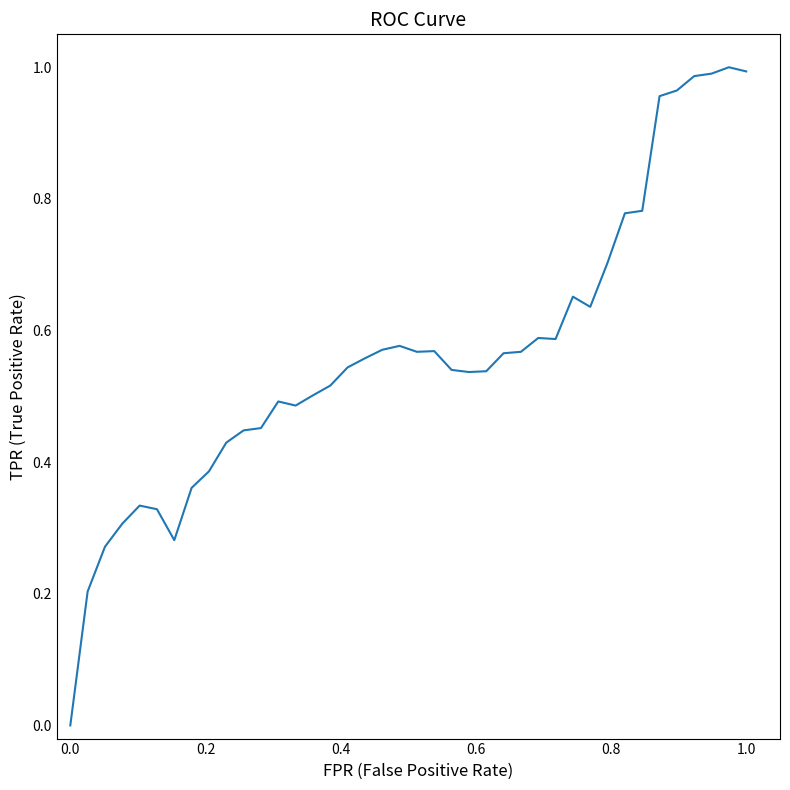

How many values exceed 0?

39